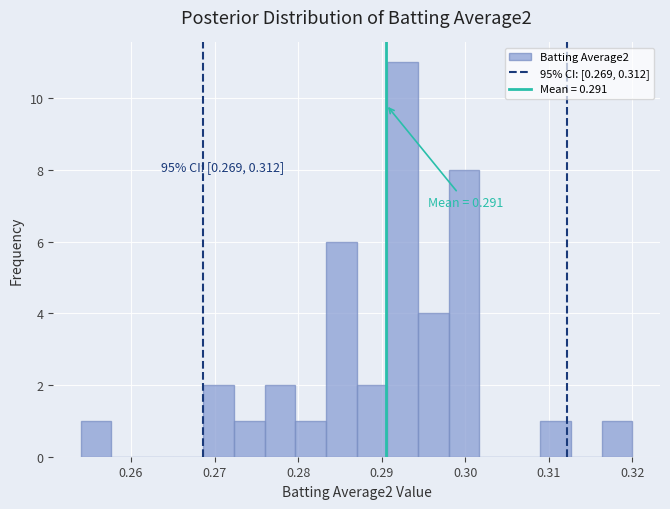

Around what value on the x-axis is the tallest bar? Give the approximate position of its centre, as read against the axis.

0.293